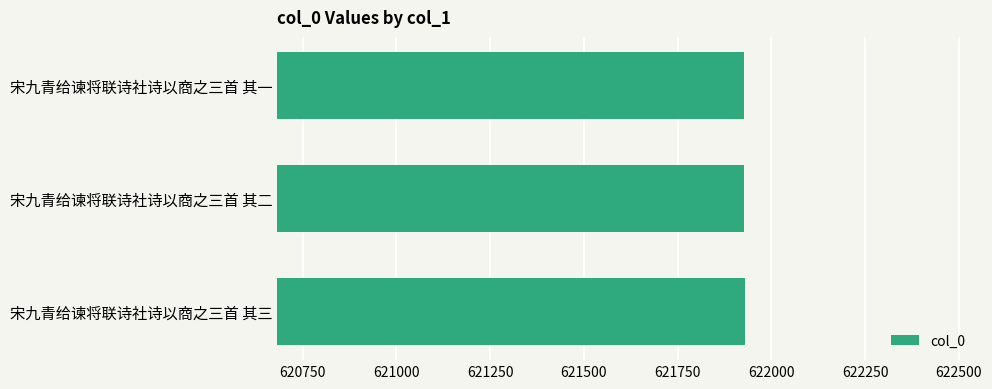

True or false: the data shows 621929 at 宋九青给谏将联诗社诗以商之三首 其三.

True